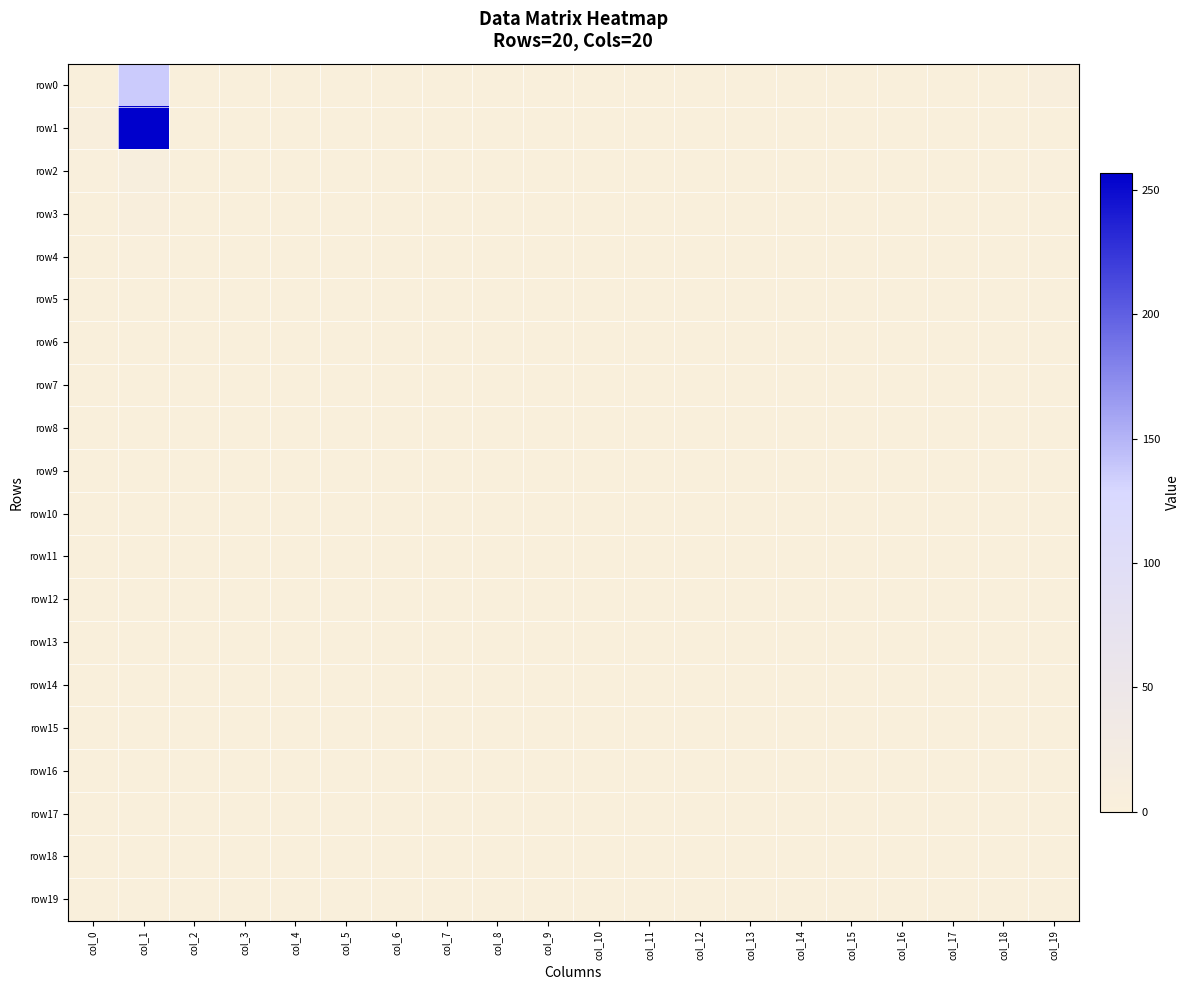

Reading left to right, list all the values displayed in this chart.

row0: col_0=3	col_1=136	col_2=0	col_3=0	col_4=0	col_5=0	col_6=0	col_7=0	col_8=0	col_9=0	col_10=0	col_11=0	col_12=0	col_13=0	col_14=0	col_15=0	col_16=0	col_17=0	col_18=0	col_19=5
row1: col_0=7	col_1=257	col_2=0	col_3=0	col_4=0	col_5=0	col_6=0	col_7=0	col_8=0	col_9=0	col_10=0	col_11=0	col_12=0	col_13=0	col_14=0	col_15=0	col_16=0	col_17=0	col_18=0	col_19=1
row2: col_0=4	col_1=9	col_2=0	col_3=0	col_4=0	col_5=0	col_6=0	col_7=0	col_8=0	col_9=0	col_10=0	col_11=0	col_12=0	col_13=0	col_14=0	col_15=0	col_16=0	col_17=0	col_18=0	col_19=4
row3: col_0=2	col_1=6	col_2=0	col_3=0	col_4=0	col_5=0	col_6=0	col_7=0	col_8=0	col_9=0	col_10=0	col_11=0	col_12=0	col_13=0	col_14=0	col_15=0	col_16=0	col_17=0	col_18=0	col_19=2
row4: col_0=2	col_1=4	col_2=0	col_3=0	col_4=0	col_5=0	col_6=0	col_7=0	col_8=0	col_9=0	col_10=0	col_11=0	col_12=0	col_13=0	col_14=0	col_15=0	col_16=0	col_17=0	col_18=0	col_19=0
row5: col_0=2	col_1=3	col_2=0	col_3=0	col_4=0	col_5=0	col_6=0	col_7=0	col_8=0	col_9=0	col_10=0	col_11=0	col_12=0	col_13=0	col_14=0	col_15=0	col_16=0	col_17=0	col_18=0	col_19=0
row6: col_0=2	col_1=1	col_2=0	col_3=0	col_4=0	col_5=0	col_6=0	col_7=0	col_8=0	col_9=0	col_10=0	col_11=0	col_12=0	col_13=0	col_14=0	col_15=0	col_16=0	col_17=0	col_18=0	col_19=1
row7: col_0=1	col_1=1	col_2=0	col_3=0	col_4=0	col_5=0	col_6=0	col_7=0	col_8=0	col_9=0	col_10=0	col_11=0	col_12=0	col_13=0	col_14=0	col_15=0	col_16=0	col_17=0	col_18=0	col_19=1
row8: col_0=0	col_1=0	col_2=0	col_3=0	col_4=0	col_5=0	col_6=0	col_7=0	col_8=0	col_9=0	col_10=0	col_11=0	col_12=0	col_13=0	col_14=0	col_15=0	col_16=0	col_17=0	col_18=0	col_19=0
row9: col_0=1	col_1=0	col_2=0	col_3=0	col_4=0	col_5=0	col_6=0	col_7=0	col_8=0	col_9=0	col_10=0	col_11=0	col_12=0	col_13=0	col_14=0	col_15=0	col_16=0	col_17=0	col_18=0	col_19=0
row10: col_0=0	col_1=0	col_2=0	col_3=0	col_4=0	col_5=0	col_6=0	col_7=0	col_8=0	col_9=0	col_10=0	col_11=0	col_12=0	col_13=0	col_14=0	col_15=0	col_16=0	col_17=0	col_18=0	col_19=0
row11: col_0=0	col_1=1	col_2=0	col_3=0	col_4=0	col_5=0	col_6=0	col_7=0	col_8=0	col_9=0	col_10=0	col_11=0	col_12=0	col_13=0	col_14=0	col_15=0	col_16=0	col_17=0	col_18=0	col_19=0
row12: col_0=1	col_1=0	col_2=0	col_3=0	col_4=0	col_5=0	col_6=0	col_7=0	col_8=0	col_9=0	col_10=0	col_11=0	col_12=0	col_13=0	col_14=0	col_15=0	col_16=0	col_17=0	col_18=0	col_19=0
row13: col_0=0	col_1=0	col_2=0	col_3=0	col_4=0	col_5=0	col_6=0	col_7=0	col_8=0	col_9=0	col_10=0	col_11=0	col_12=0	col_13=0	col_14=0	col_15=0	col_16=0	col_17=0	col_18=0	col_19=0
row14: col_0=0	col_1=0	col_2=0	col_3=0	col_4=0	col_5=0	col_6=0	col_7=0	col_8=0	col_9=0	col_10=0	col_11=0	col_12=0	col_13=0	col_14=0	col_15=0	col_16=0	col_17=0	col_18=0	col_19=0
row15: col_0=0	col_1=0	col_2=0	col_3=0	col_4=0	col_5=0	col_6=0	col_7=0	col_8=0	col_9=0	col_10=0	col_11=0	col_12=0	col_13=0	col_14=0	col_15=0	col_16=0	col_17=0	col_18=0	col_19=1
row16: col_0=0	col_1=0	col_2=0	col_3=0	col_4=0	col_5=0	col_6=0	col_7=0	col_8=0	col_9=0	col_10=0	col_11=0	col_12=0	col_13=0	col_14=0	col_15=0	col_16=0	col_17=0	col_18=0	col_19=0
row17: col_0=0	col_1=0	col_2=0	col_3=0	col_4=0	col_5=0	col_6=0	col_7=0	col_8=0	col_9=0	col_10=0	col_11=0	col_12=0	col_13=0	col_14=0	col_15=0	col_16=0	col_17=0	col_18=0	col_19=0
row18: col_0=0	col_1=0	col_2=0	col_3=0	col_4=0	col_5=0	col_6=0	col_7=0	col_8=0	col_9=0	col_10=0	col_11=0	col_12=0	col_13=0	col_14=0	col_15=0	col_16=0	col_17=0	col_18=0	col_19=0
row19: col_0=2	col_1=1	col_2=0	col_3=0	col_4=0	col_5=0	col_6=0	col_7=0	col_8=0	col_9=0	col_10=0	col_11=0	col_12=0	col_13=0	col_14=0	col_15=0	col_16=0	col_17=0	col_18=0	col_19=0